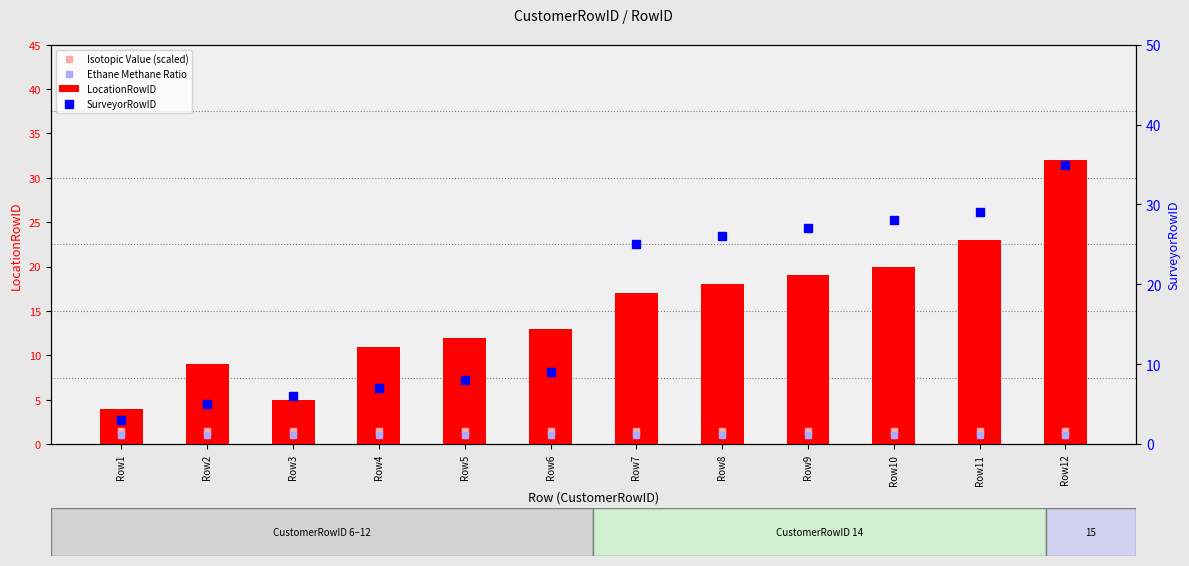

What is the minimum value shown in the chart?

1.0